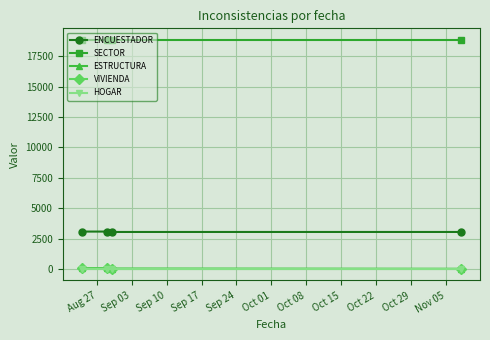

What is the lowest value of the SECTOR series?

18850